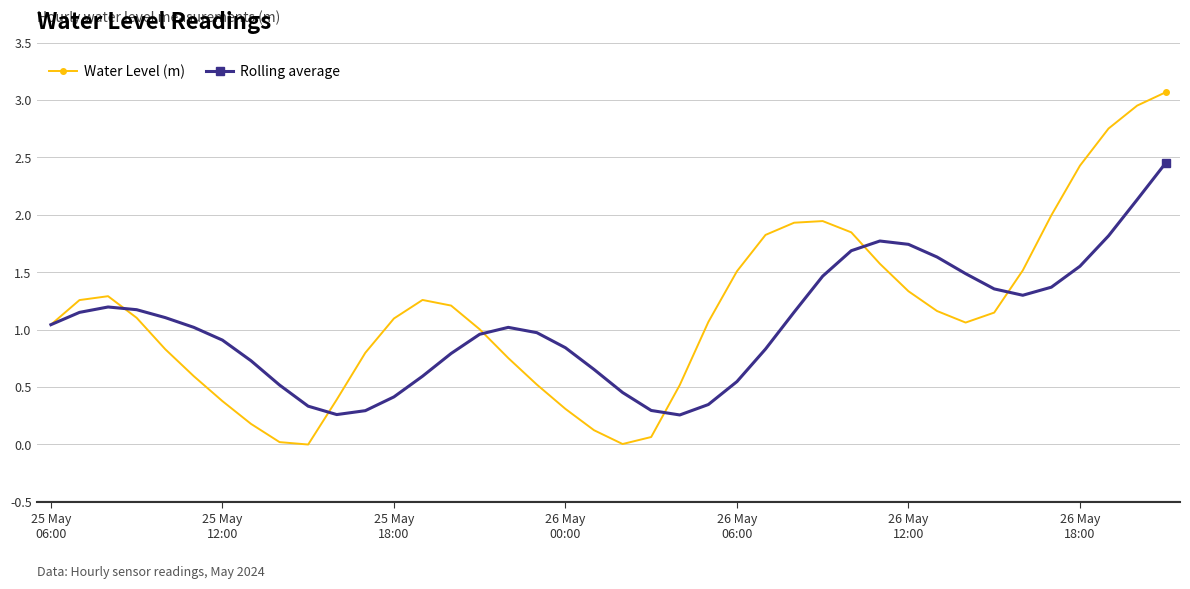

Which series has the widest spread of values?

Water Level (m)